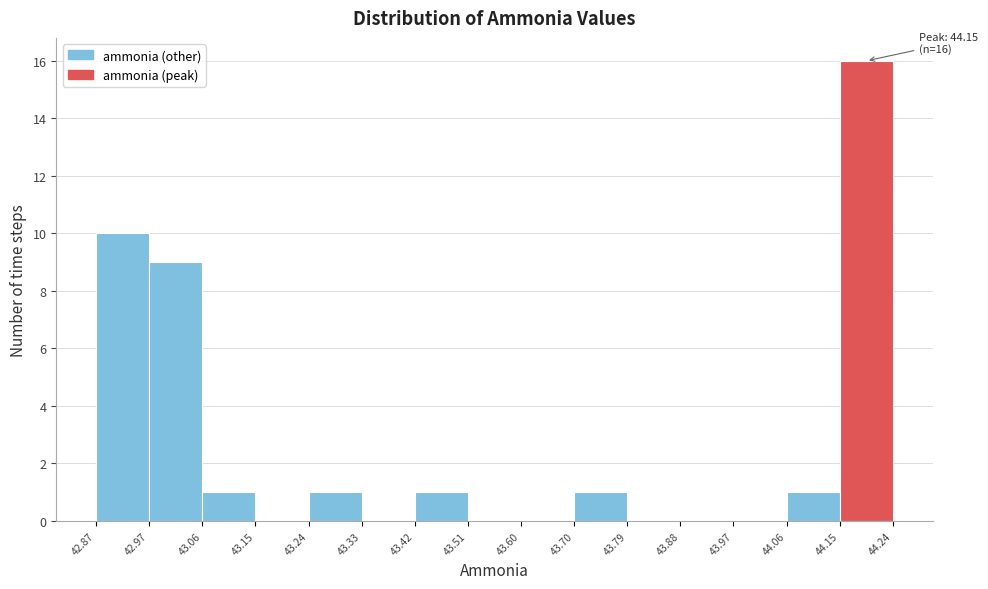

Over which range of the x-axis is the bar tallest?

44.15 to 44.24